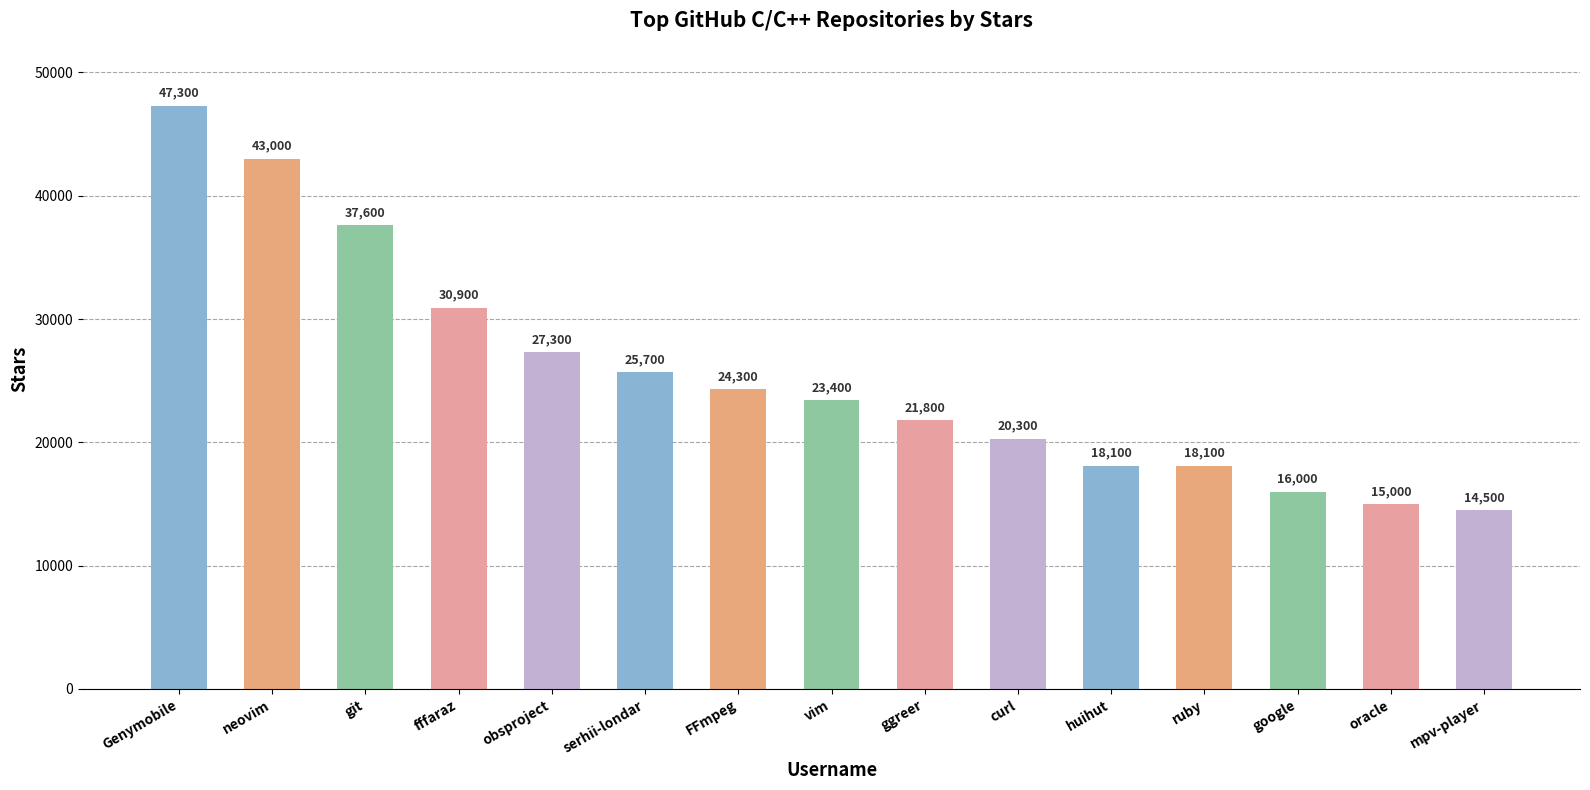

What is the difference between the maximum and minimum values?

32800